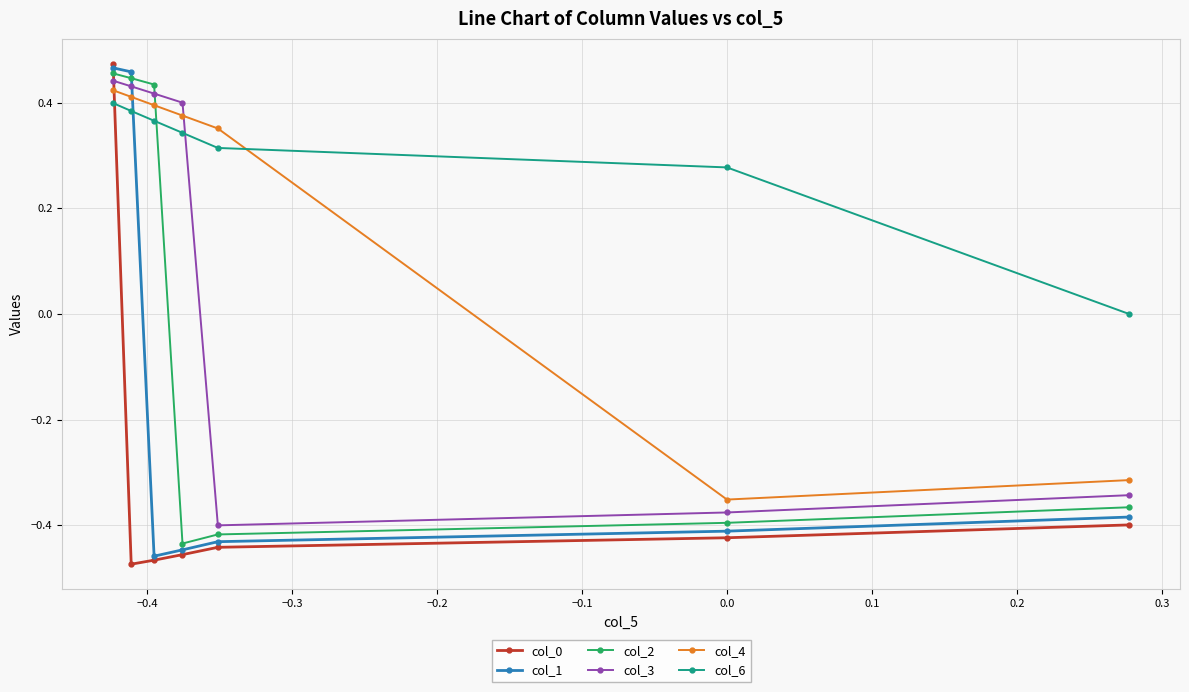

Which series has the largest total across all categories?

col_6